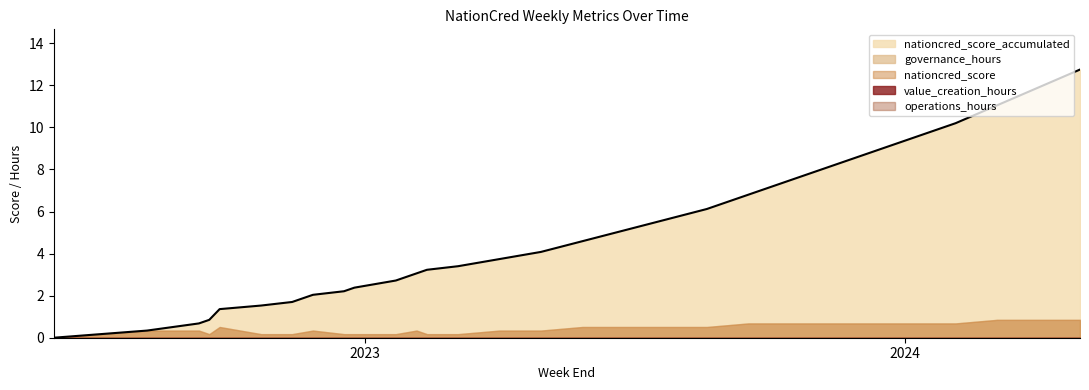

What is the sum of all nationcred_score values?

12.8